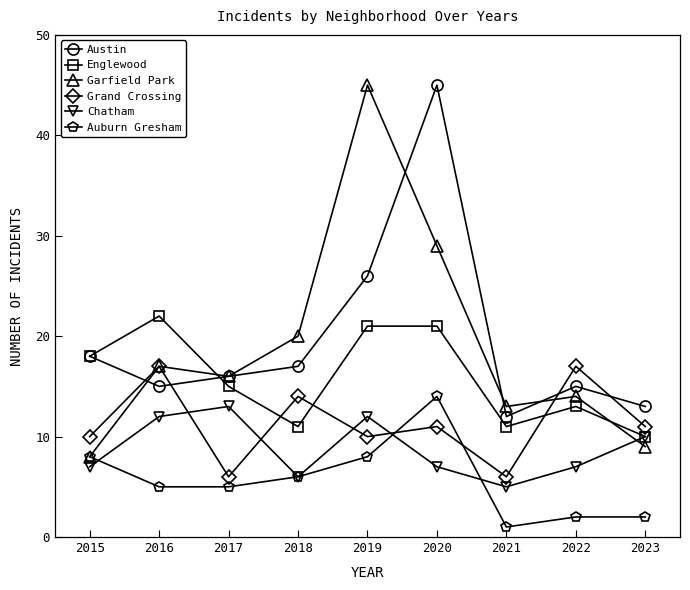

At how many categories does at least one series exceed 6?

9